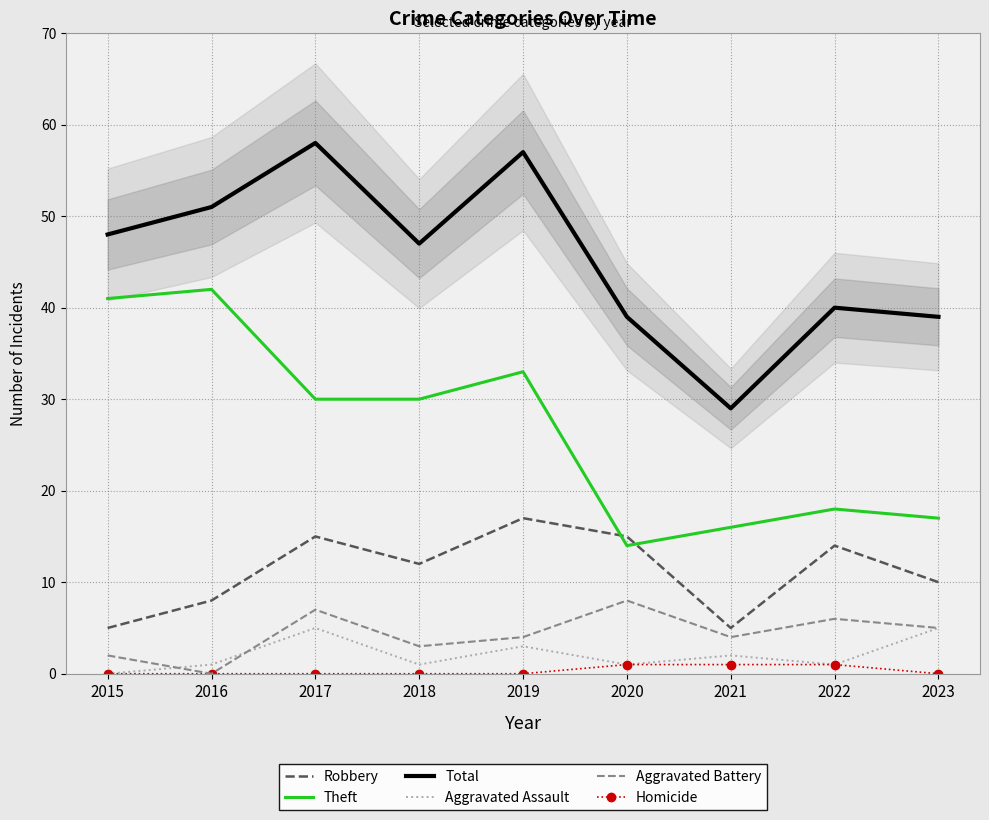

What is the highest value of the Robbery series?

17